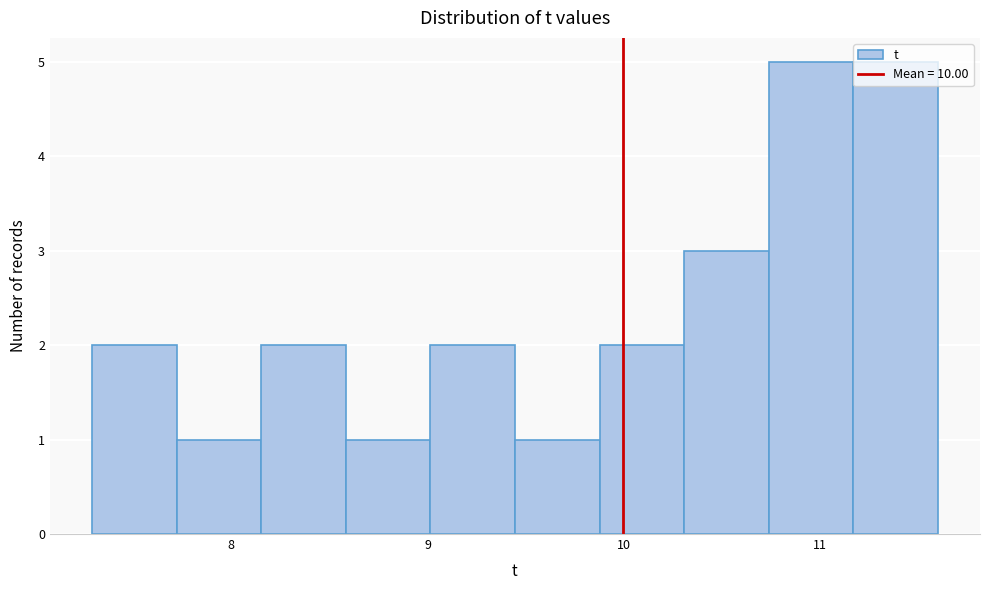

Reading left to right, list every bar in this chart as the range it spans on the x-axis followed by its height. Neither the bar edges nor the heights are printed on the chart, so give them approximately, as read against the axes.

7.3 to 7.7: 2
7.7 to 8.2: 1
8.2 to 8.6: 2
8.6 to 9.0: 1
9.0 to 9.4: 2
9.4 to 9.9: 1
9.9 to 10.3: 2
10.3 to 10.7: 3
10.7 to 11.2: 5
11.2 to 11.6: 5